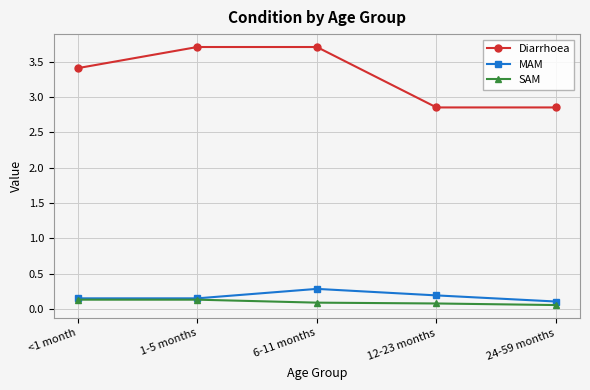

What are all the series names shown in the legend?

Diarrhoea, MAM, SAM